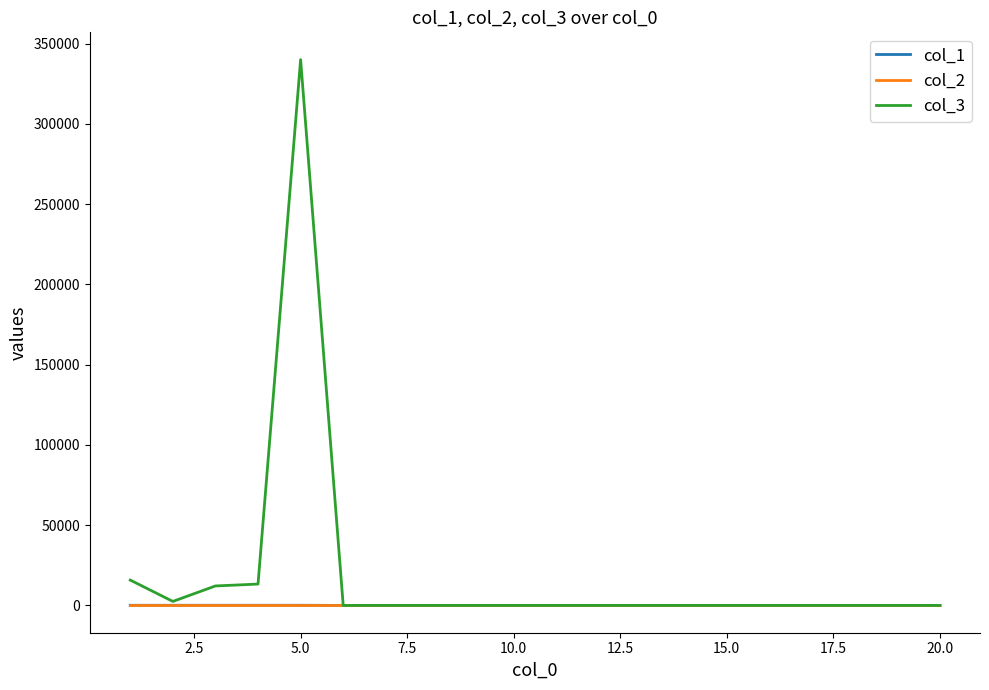

What is the sum of all col_3 values?

383702.8